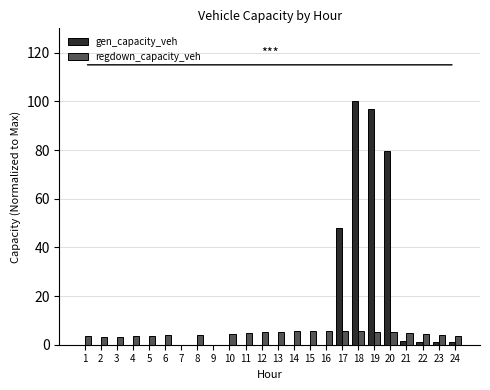

Which category has the highest value in the gen_capacity_veh series?

18